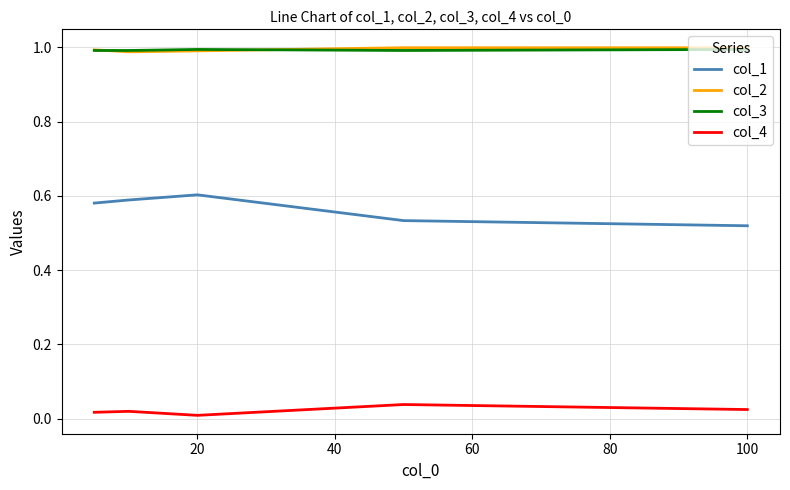

True or false: col_1 and col_2 intersect in this chart.

False